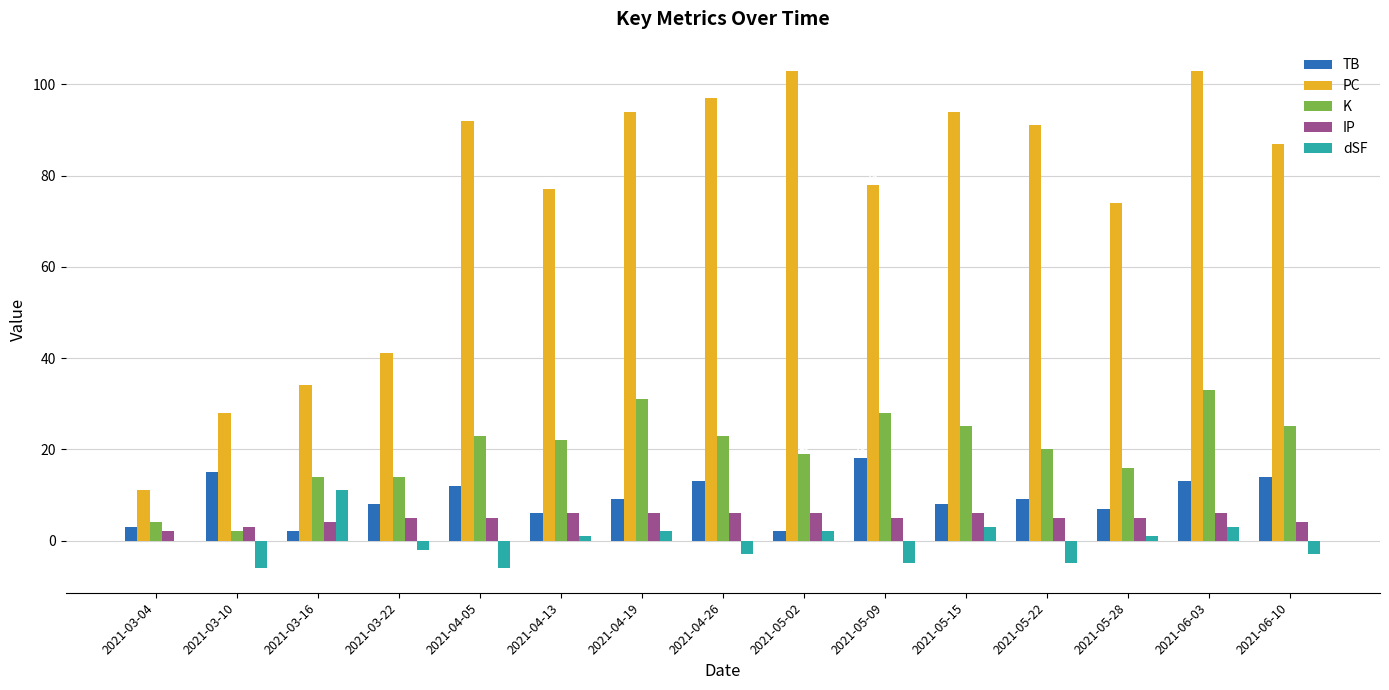

Reading left to right, extract all data points from this chart.

TB: 3	15	2	8	12	6	9	13	2	18	8	9	7	13	14
PC: 11	28	34	41	92	77	94	97	103	78	94	91	74	103	87
K: 4	2	14	14	23	22	31	23	19	28	25	20	16	33	25
IP: 2	3	4	5	5	6	6	6	6	5	6	5	5	6	4
dSF: 0	-6	11	-2	-6	1	2	-3	2	-5	3	-5	1	3	-3